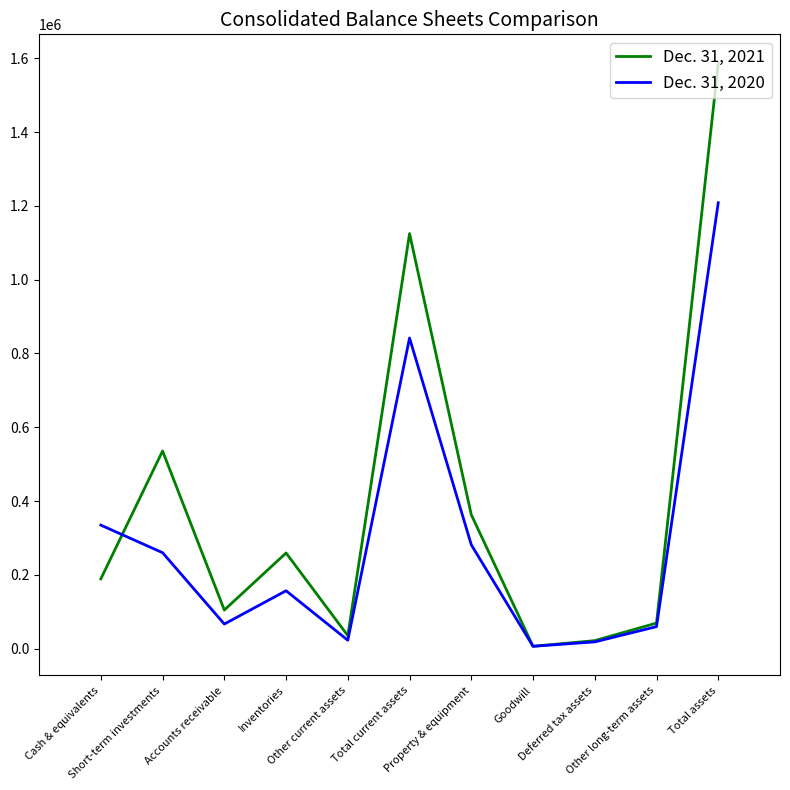

What is the approximate value of Dec. 31, 2020 at Short-term investments, to the nearest 50?

260150